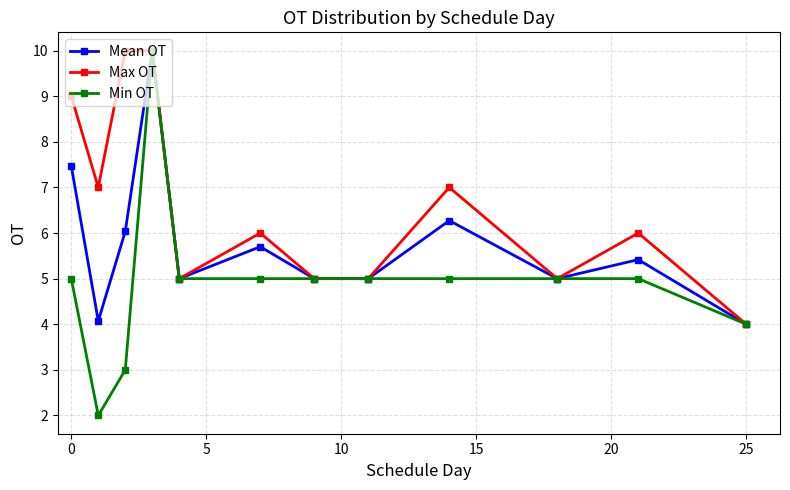

Which series has the largest range (max minus min)?

Min OT